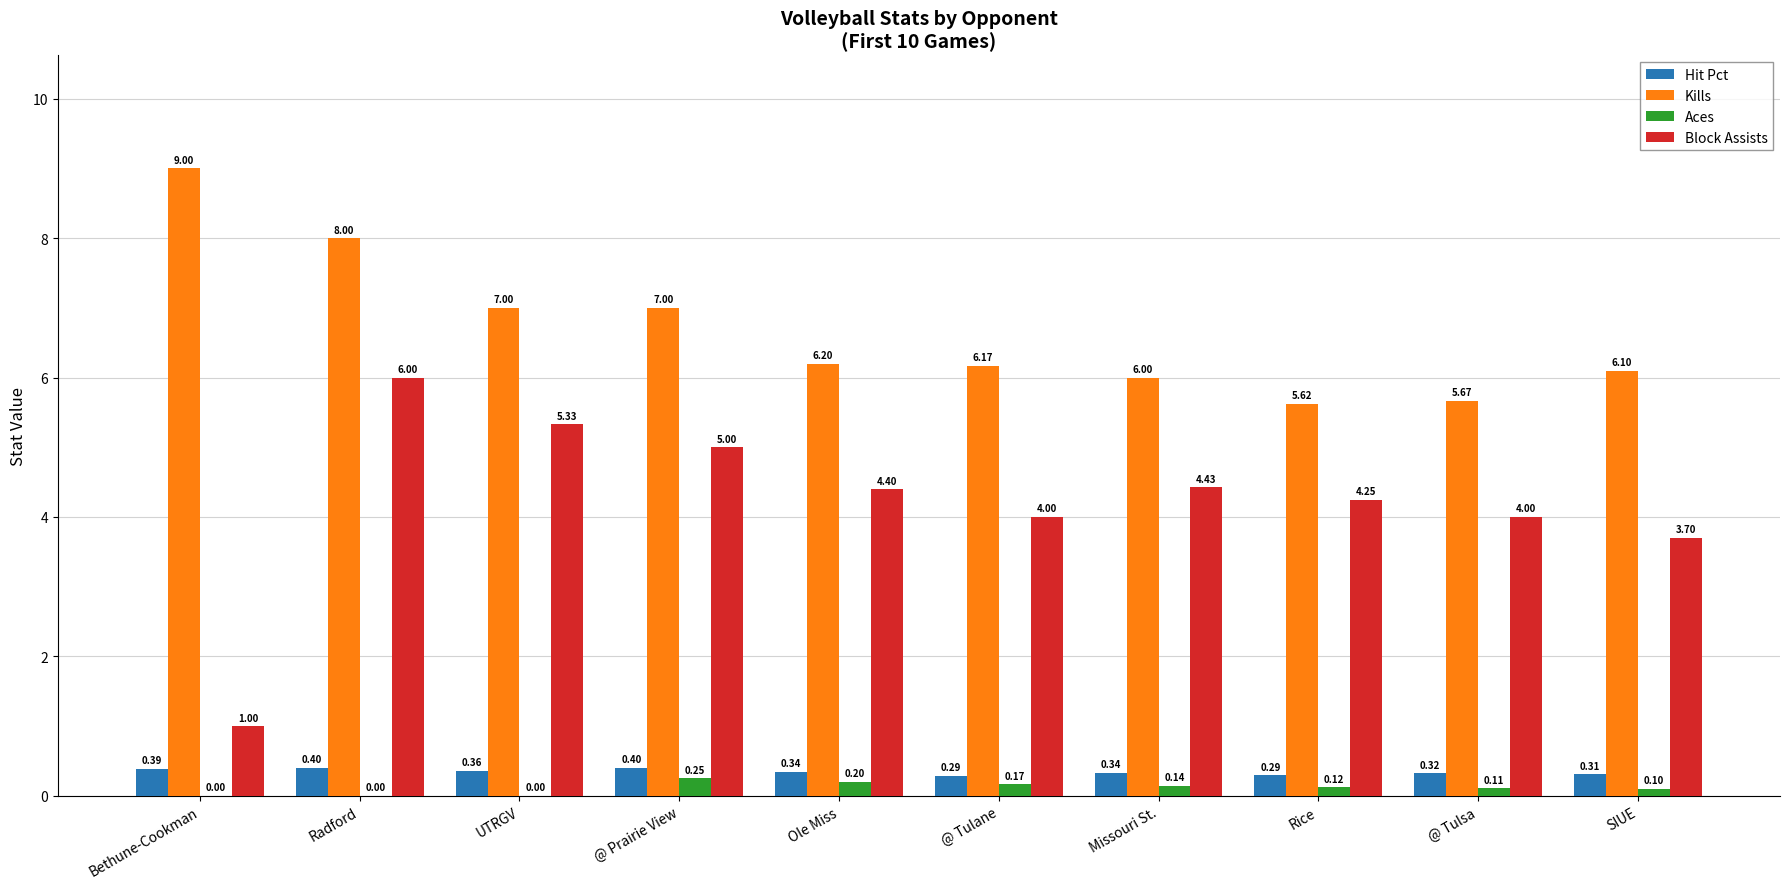

Is the value of Hit Pct at @ Tulane greater than the value of Kills at Rice?

No